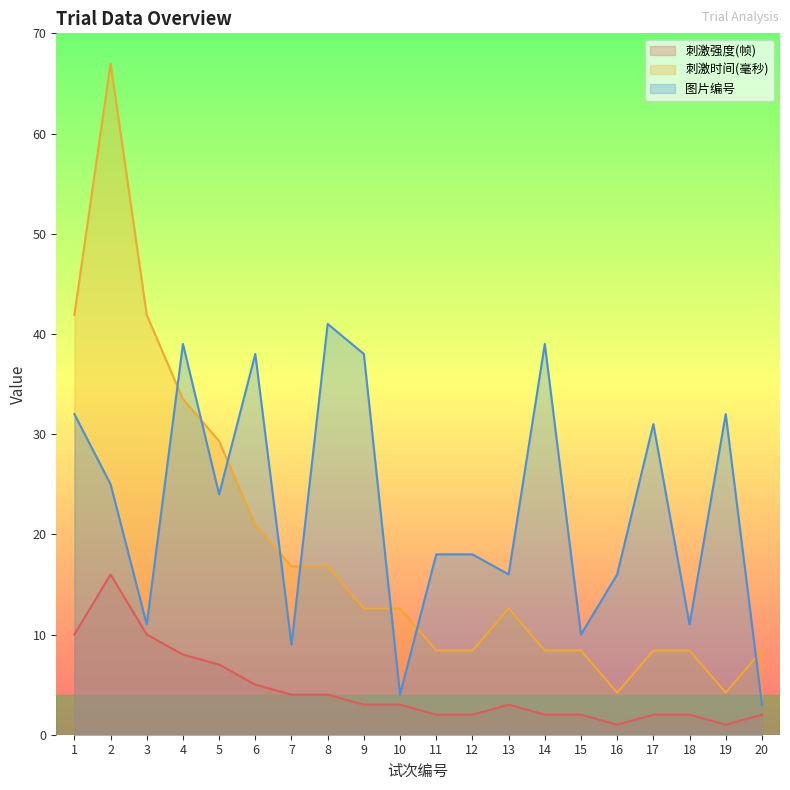

Is the value of 刺激强度(帧) at 11 greater than the value of 图片编号 at 17?

No